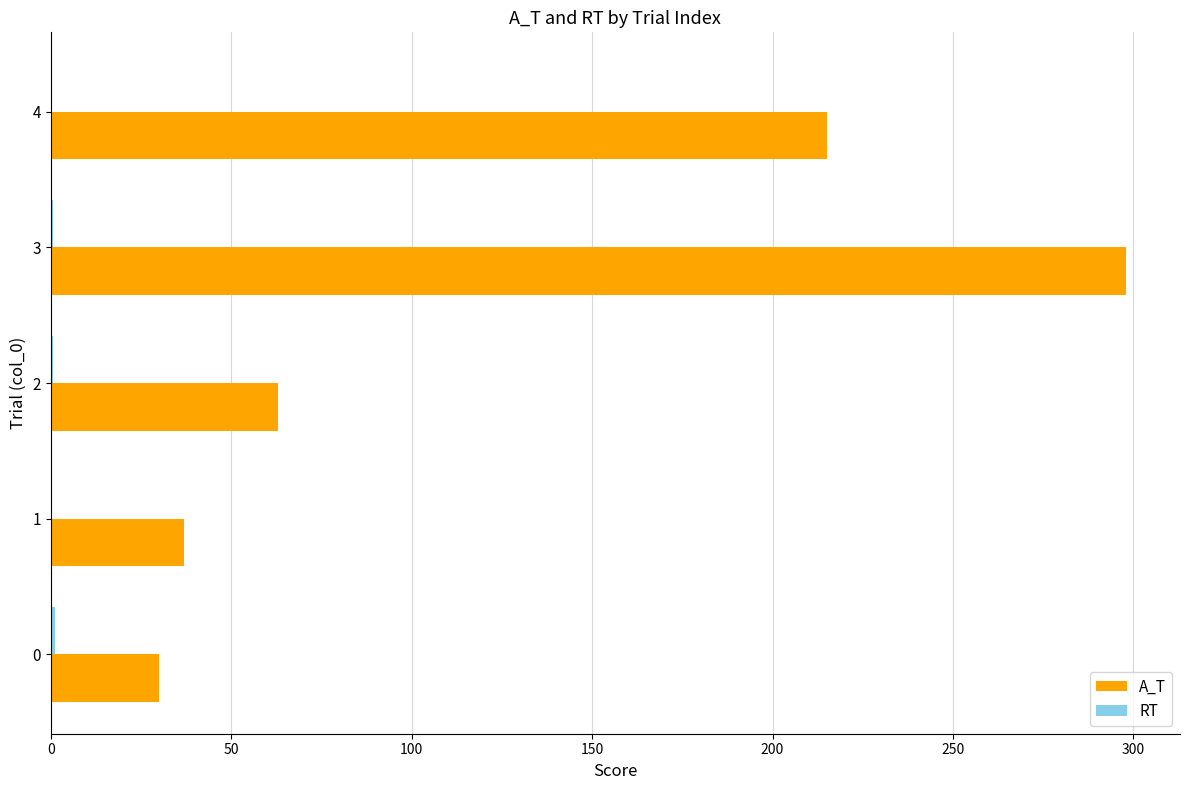

The value of A_T at 3 is 68.9. True or false?

False